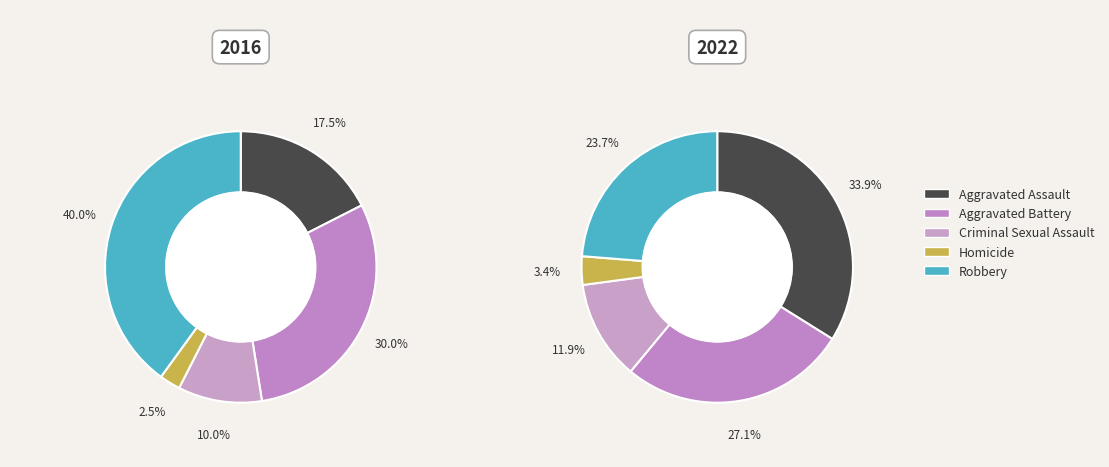

The values_2022 slice represents 27% of the pie. True or false?

True